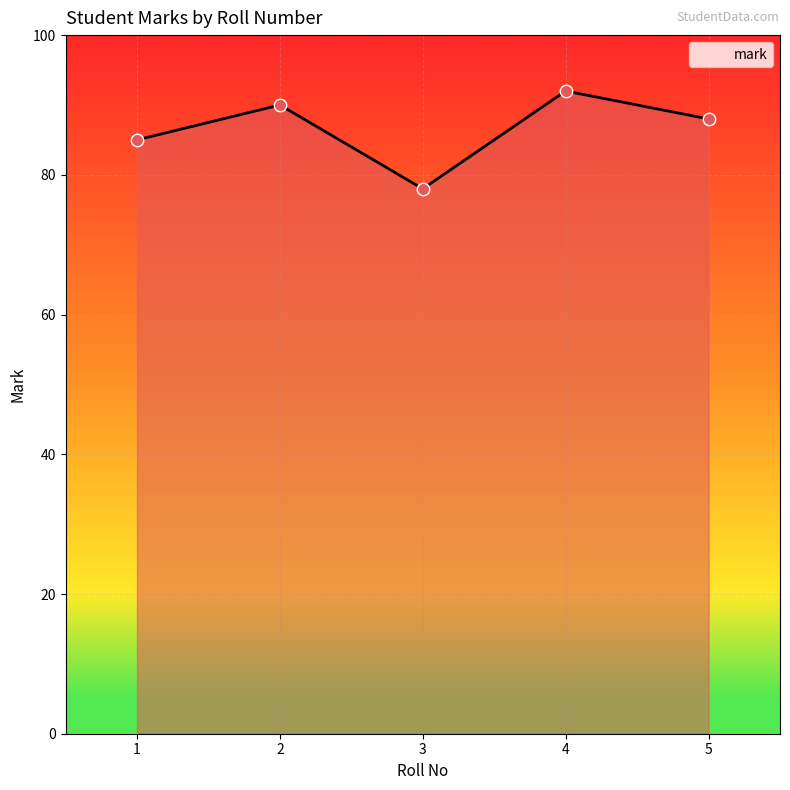

Between 5 and 1, which is larger?

5